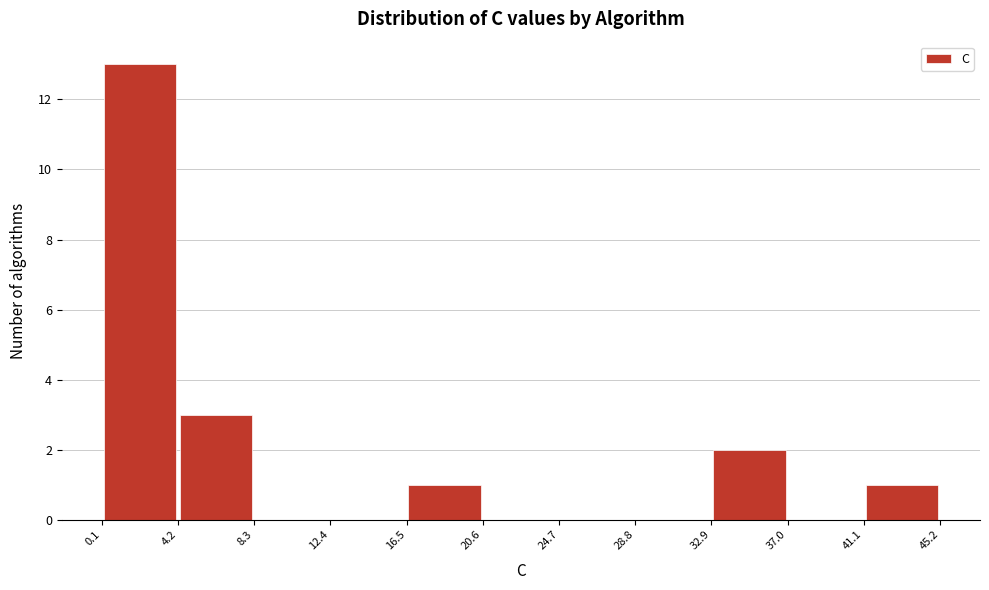

Reading left to right, list every bar in this chart as the range it spans on the x-axis followed by its height. The values are not printed on the chart, so give them approximately, as read against the axis.

0.1 to 4.2: 13
4.2 to 8.3: 3
8.3 to 12.4: 0
12.4 to 16.5: 0
16.5 to 20.6: 1
20.6 to 24.7: 0
24.7 to 28.8: 0
28.8 to 32.9: 0
32.9 to 37.0: 2
37.0 to 41.1: 0
41.1 to 45.2: 1